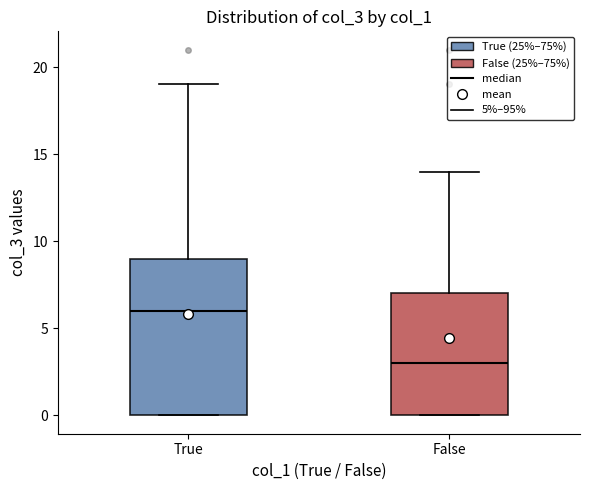

Which box has the lowest median line?

False